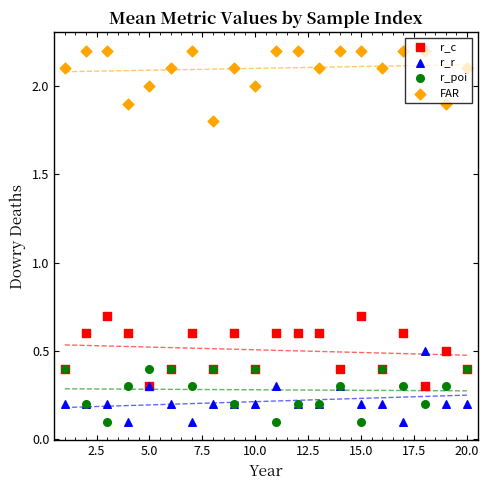

What are all the series names shown in the legend?

r_c, r_r, r_poi, FAR